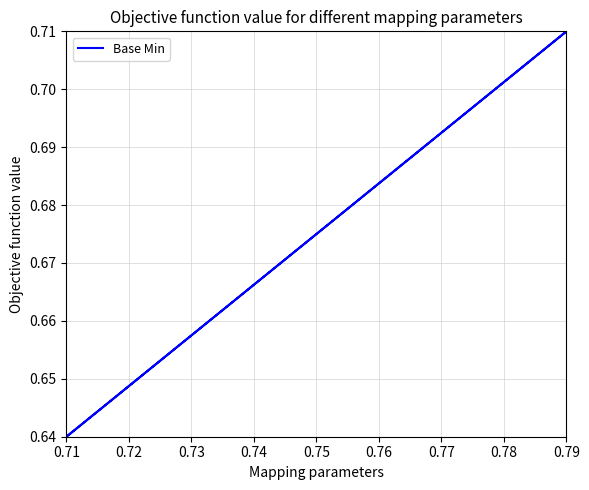

How many values are between 0 and 1?

5